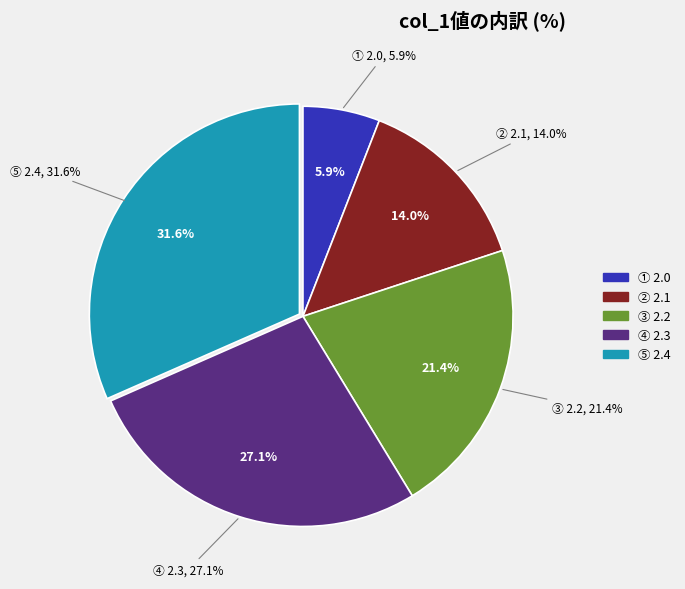

To the nearest percent, what is the combined percentage of 2.1 and 2.3?

41%